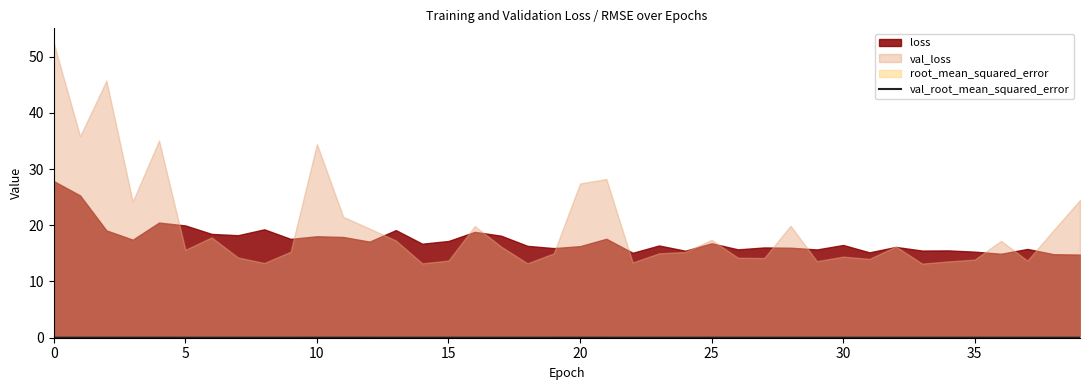

The value at 26 is 0.0. True or false?

False